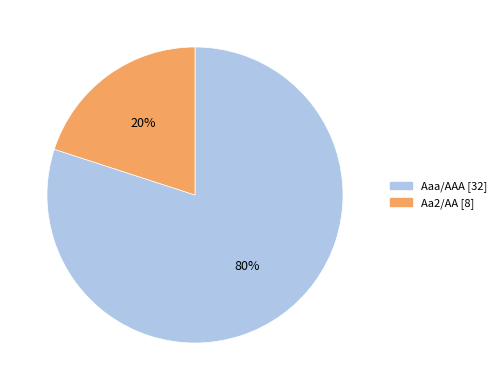

To the nearest percent, what is the combined percentage of Aaa/AAA and Aa2/AA?

100%